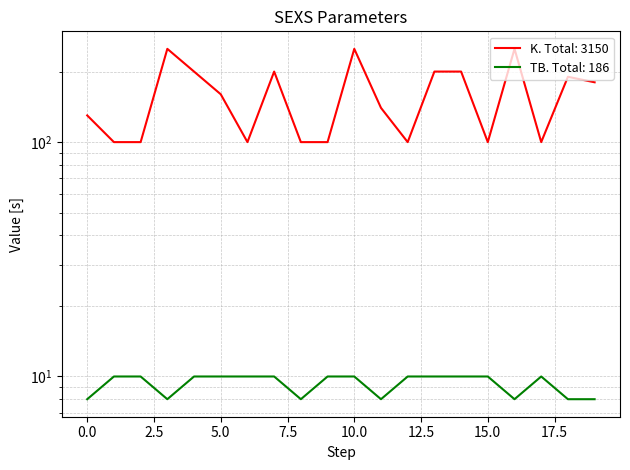

At 4, list the series in order from largest to smallest.

K, TB